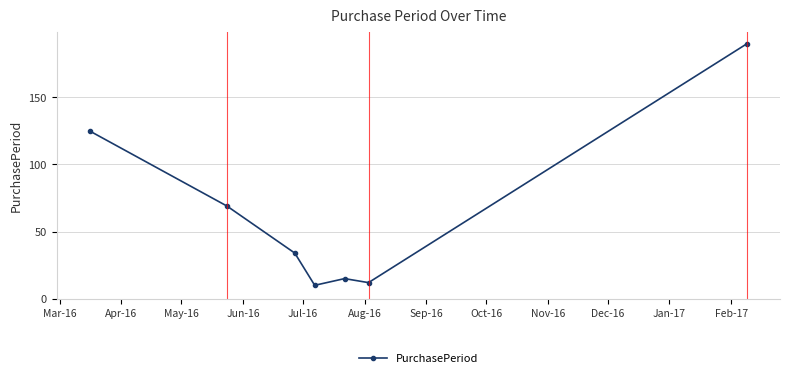

What is the value of the 5th point from the left?

15